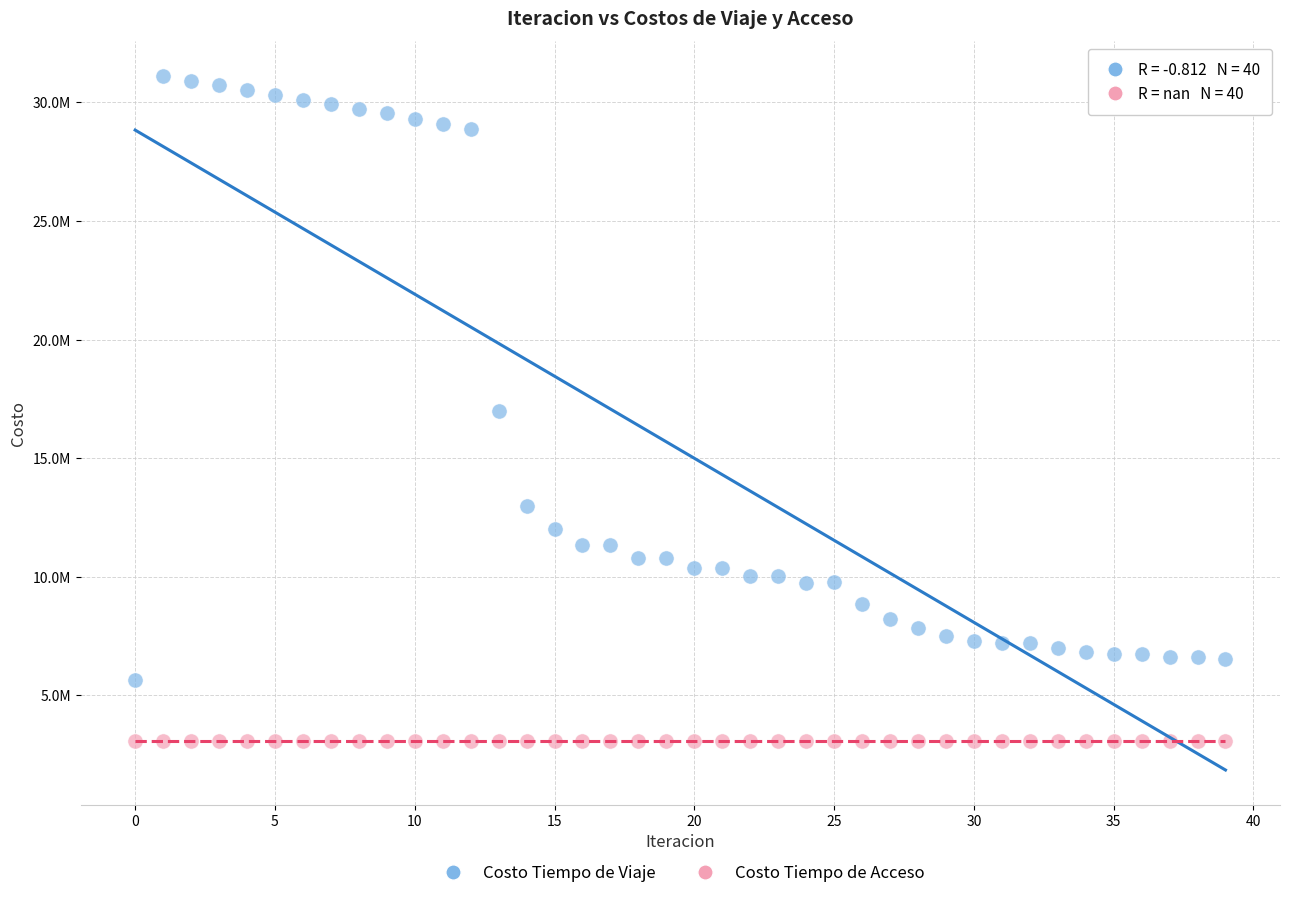

Which series contains the highest Y value?

Costo Tiempo de Viaje